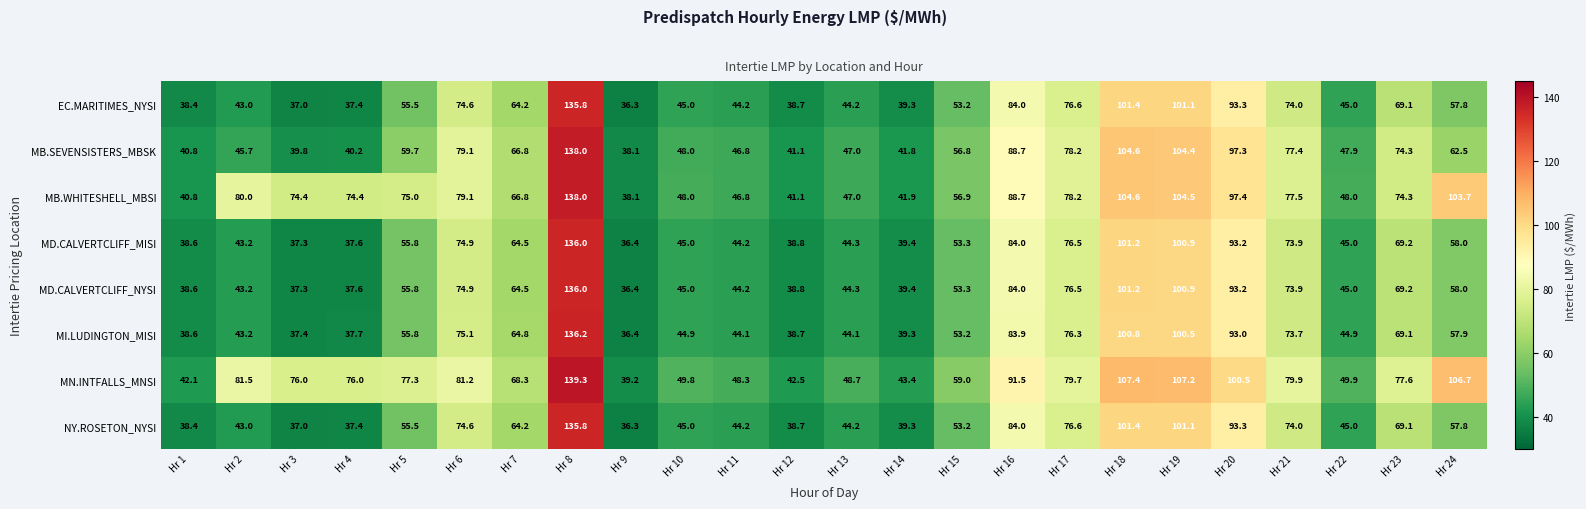

Where does the MN.INTFALLS_MNSI series first go above 77?

Hr 2